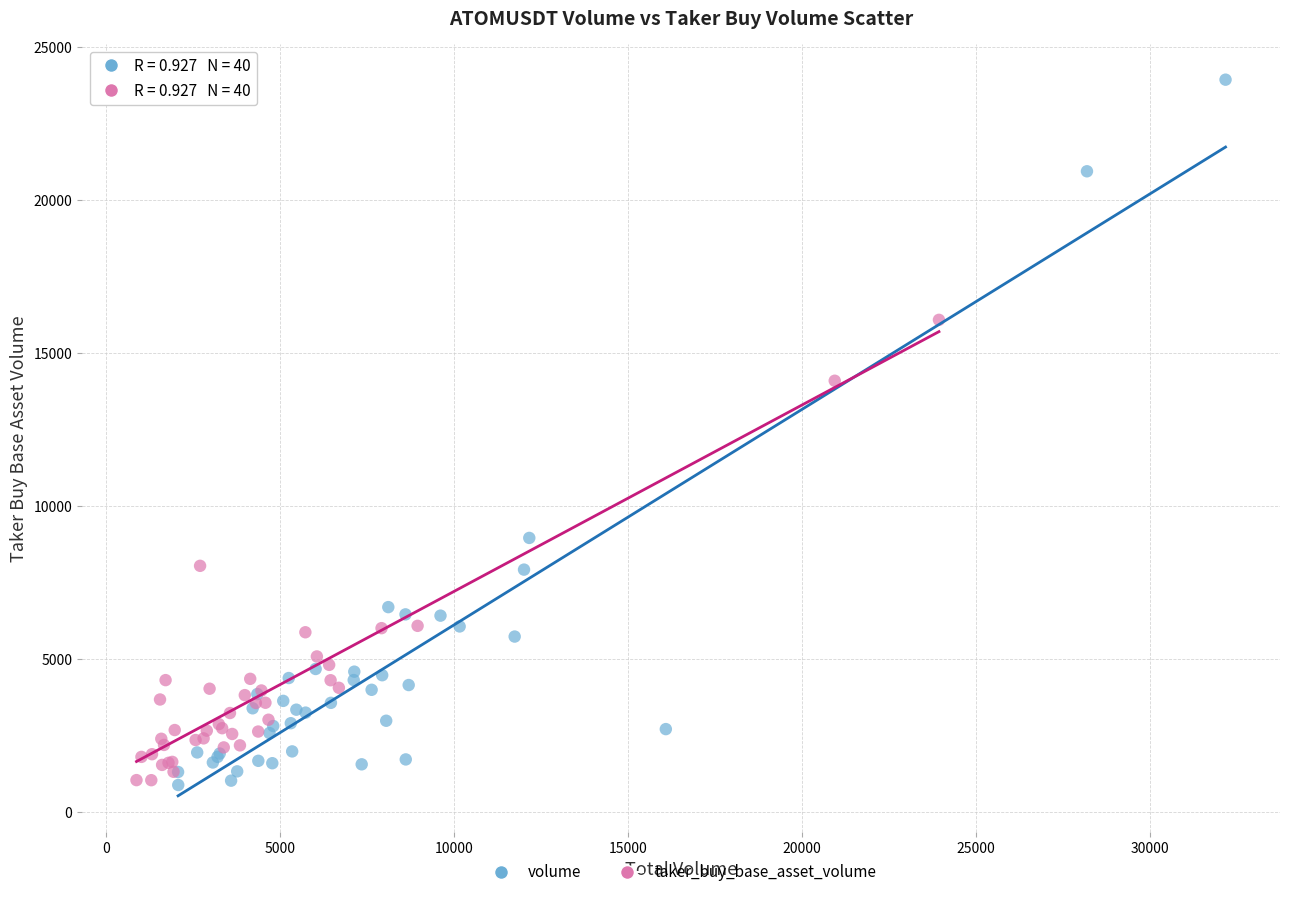

What are all the series names shown in the legend?

volume, taker_buy_base_asset_volume